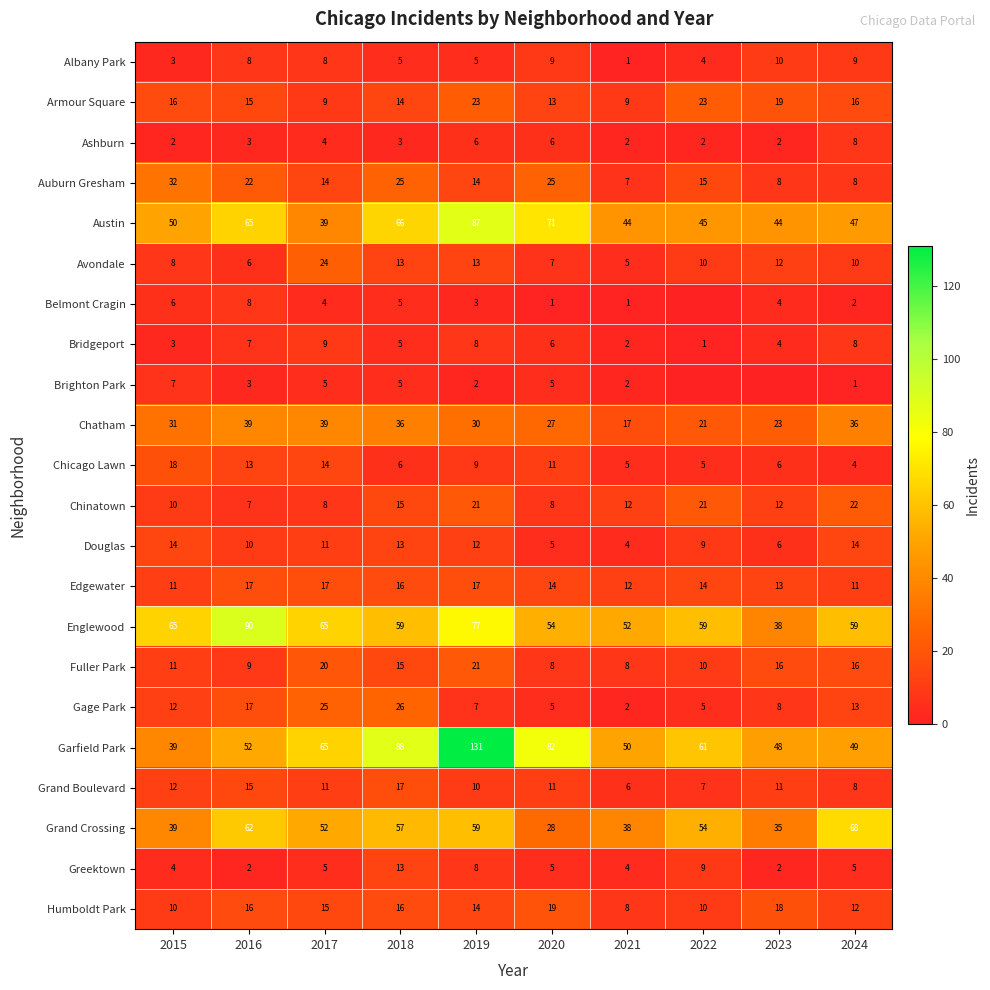

At how many categories does at least one series exceed 24?

10